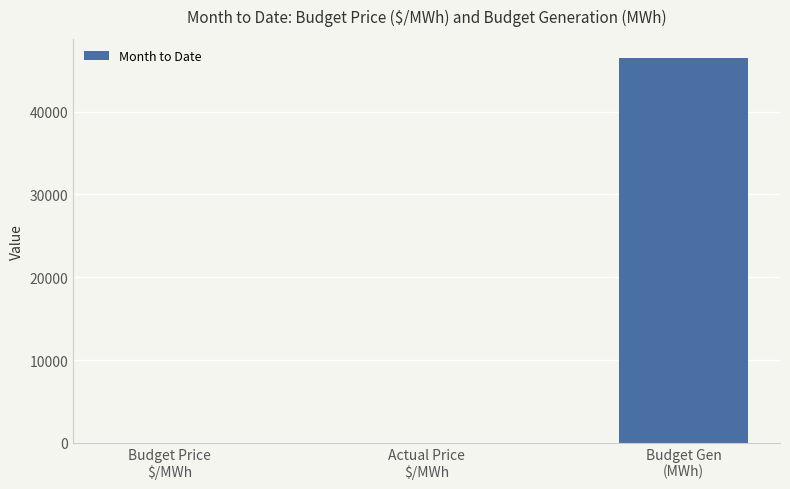

Where is the data nearest to the value 23238?

Budget Price
$/MWh